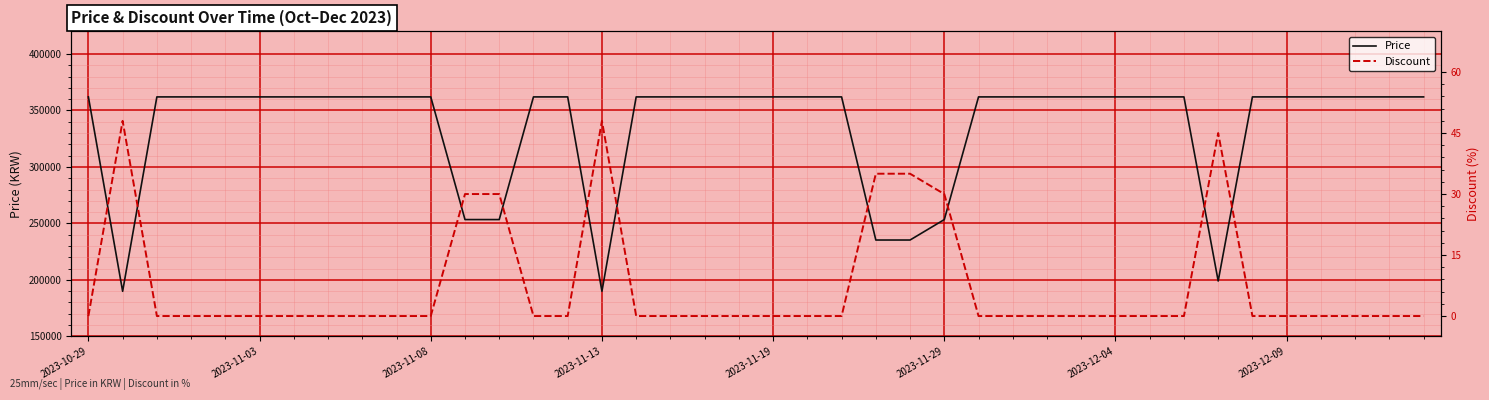

What is the maximum value for Price?

362000